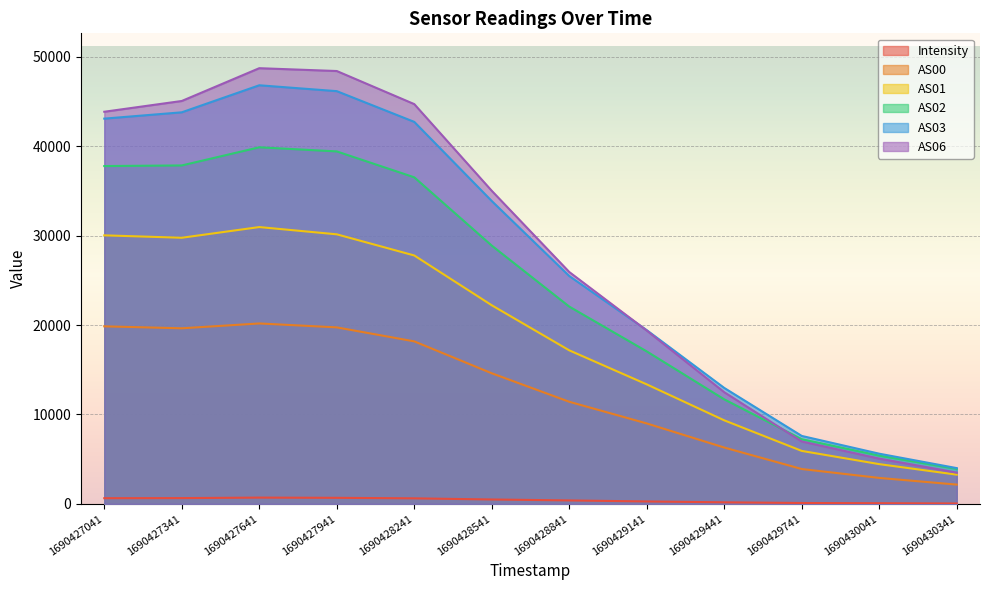

How many lines are shown in the chart?

6